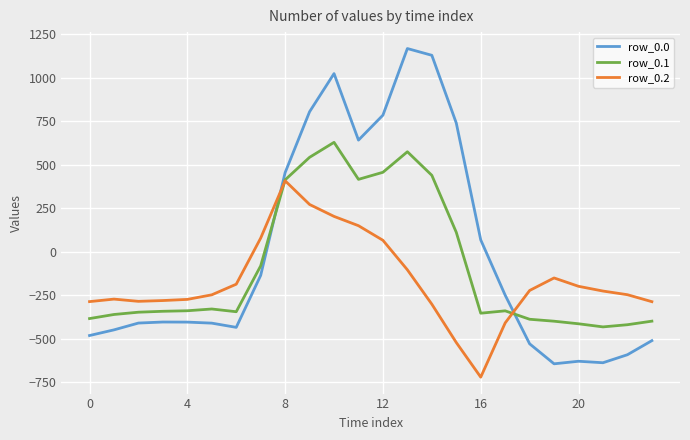

Which series has the widest spread of values?

row_0.0